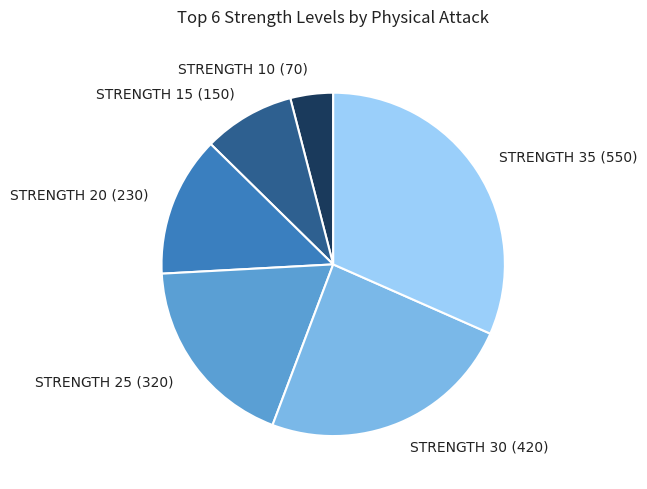

Rank the categories by value from lowest to highest.

STRENGTH 10 (70), STRENGTH 15 (150), STRENGTH 20 (230), STRENGTH 25 (320), STRENGTH 30 (420), STRENGTH 35 (550)